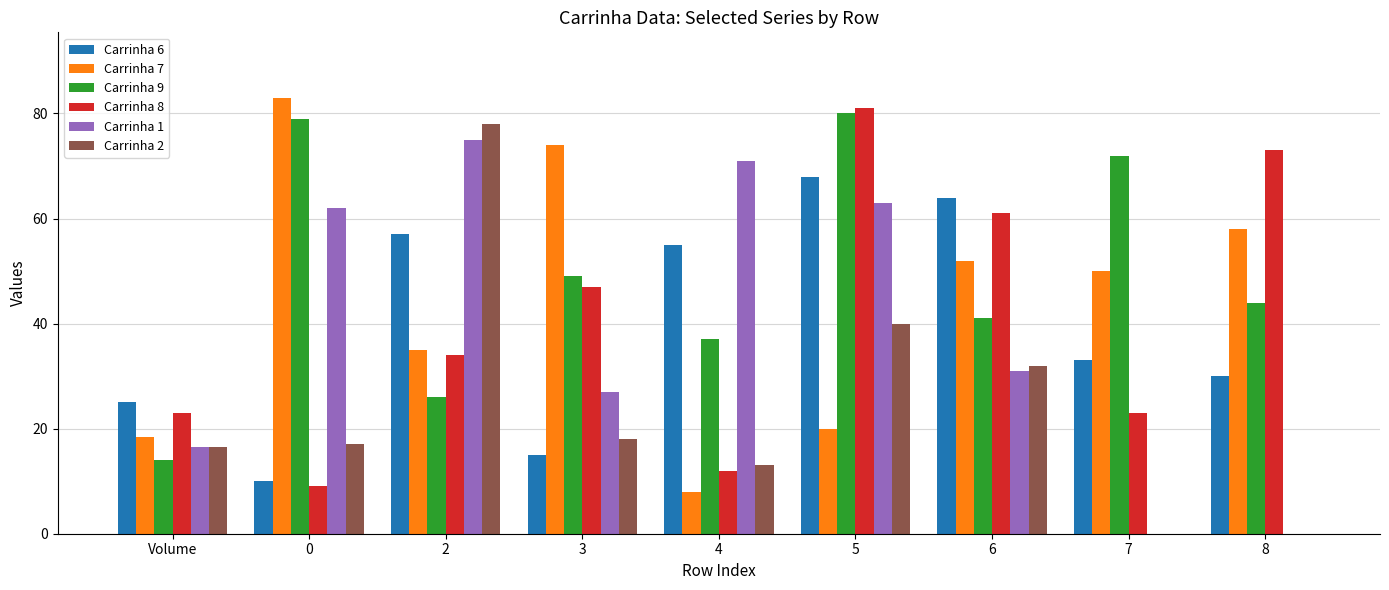

What is the sum of all Carrinha 1 values?

345.5